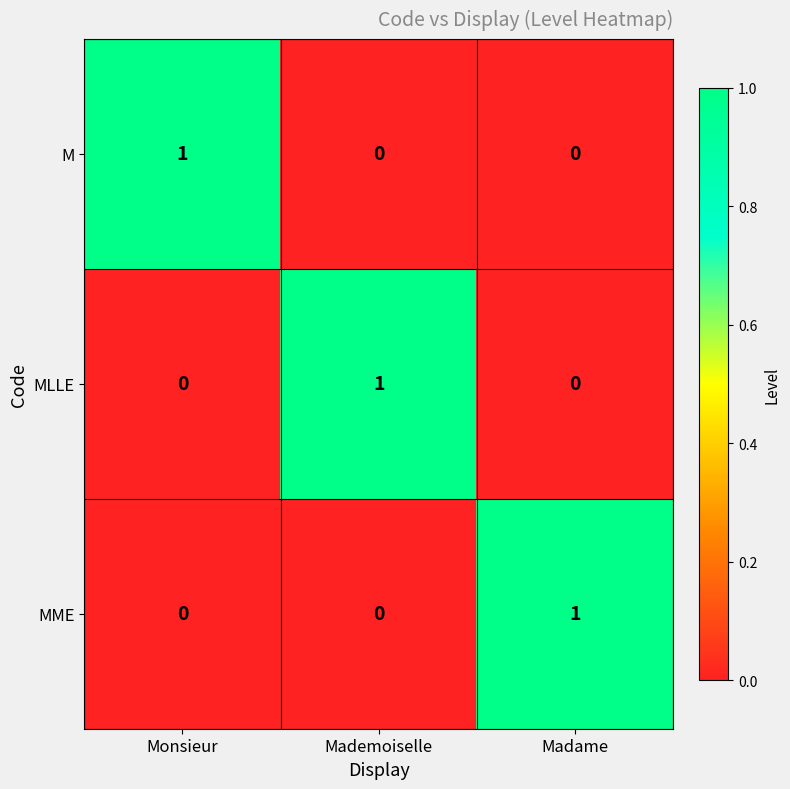

Is it true that M equals 1 at Madame?

False